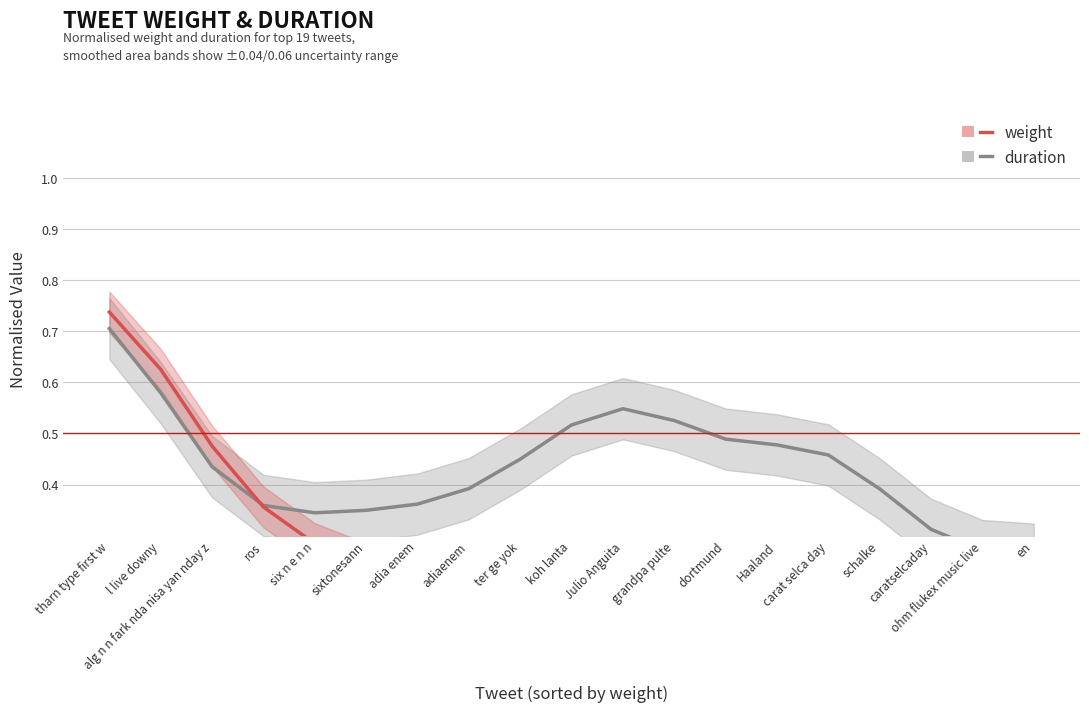

Which has a higher value, grandpa pulte or ter ge yok?

grandpa pulte